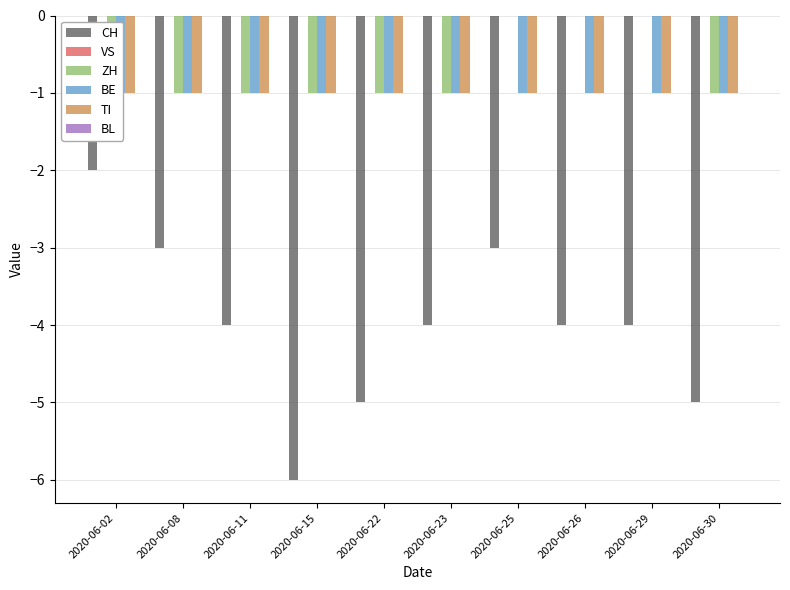

What is the spread (max minus min) of values at 2020-06-11?

4